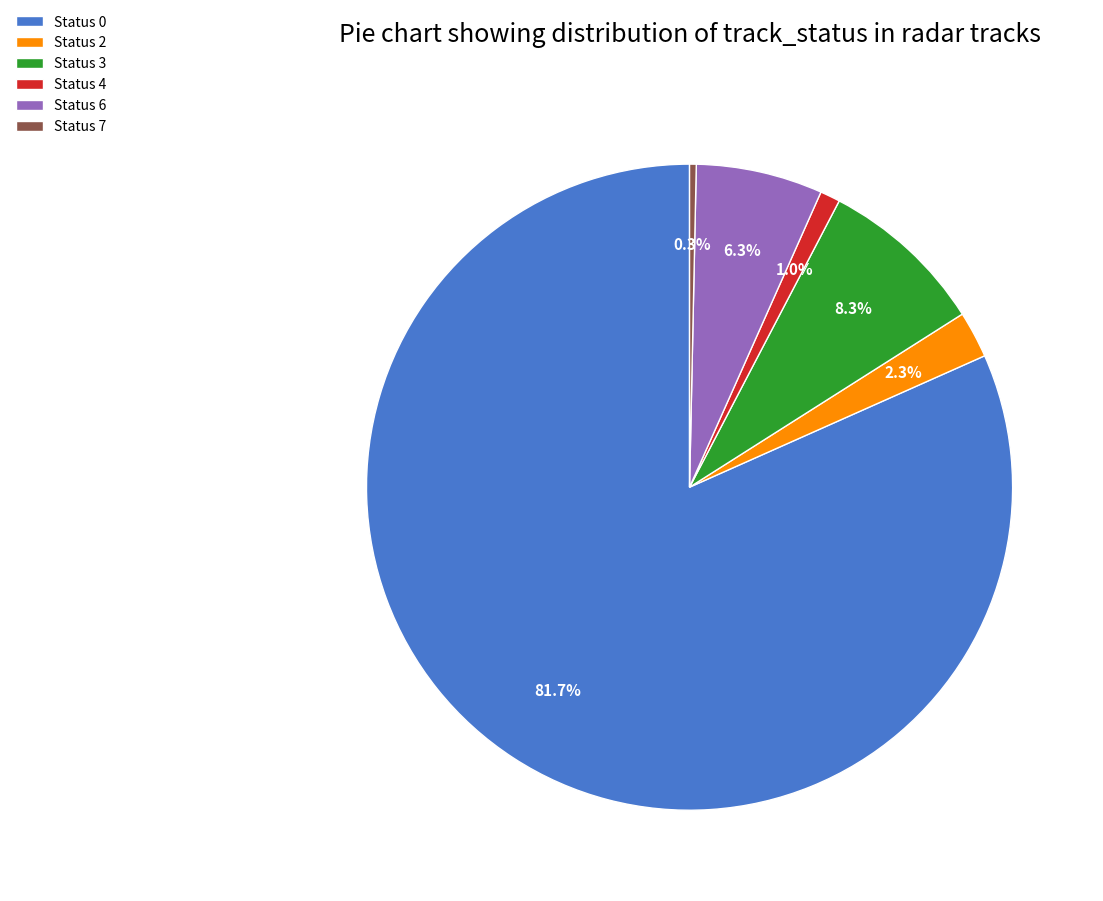

What percentage is NOT represented by Status 6?

93.7%